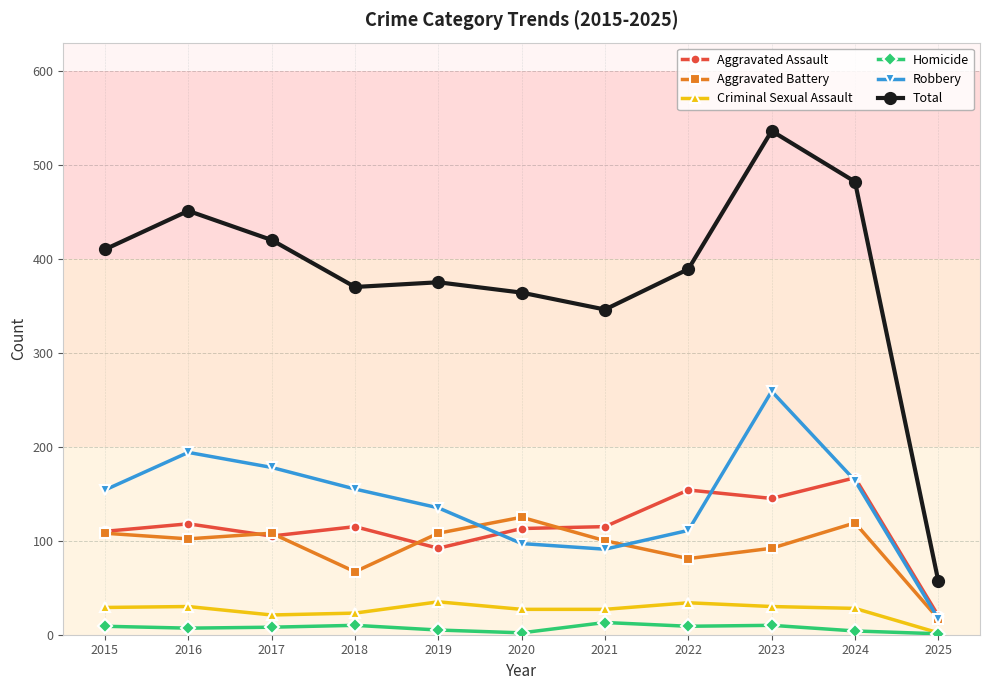

True or false: Aggravated Battery and Homicide cross at least once.

False